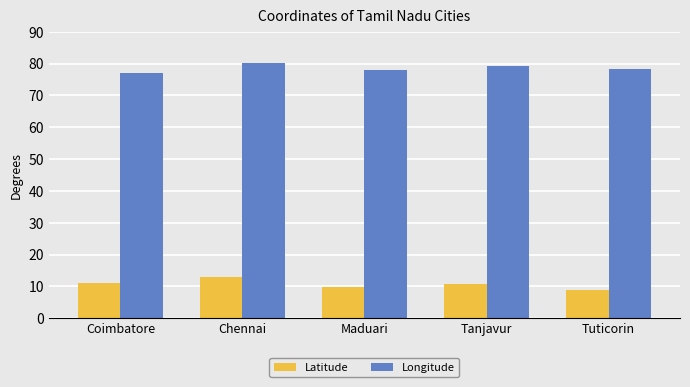

List the series in order of their peak value, lowest first.

Latitude, Longitude